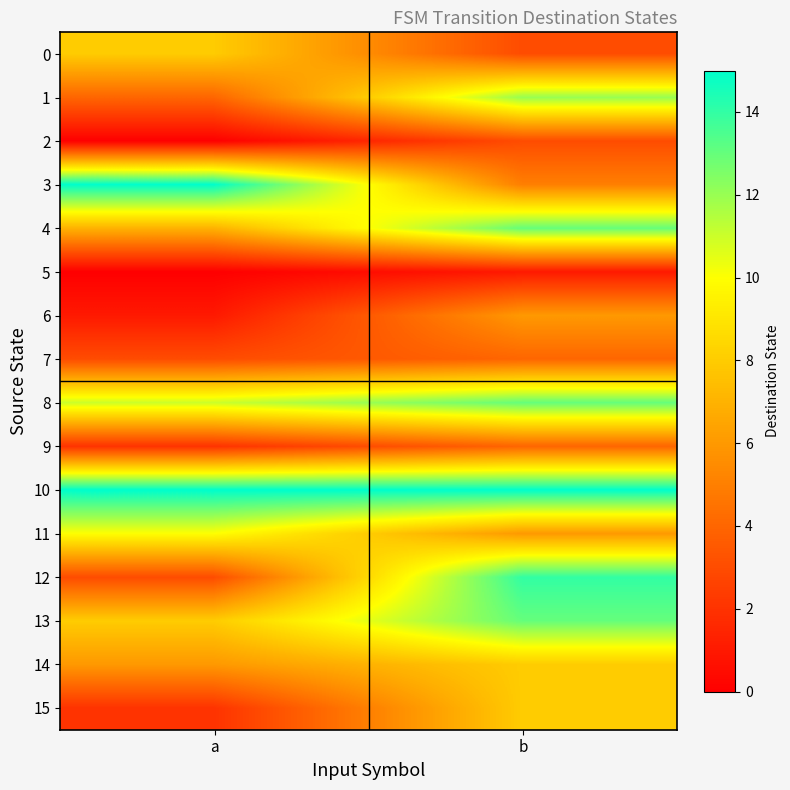

Which has a higher value, b or a?

a